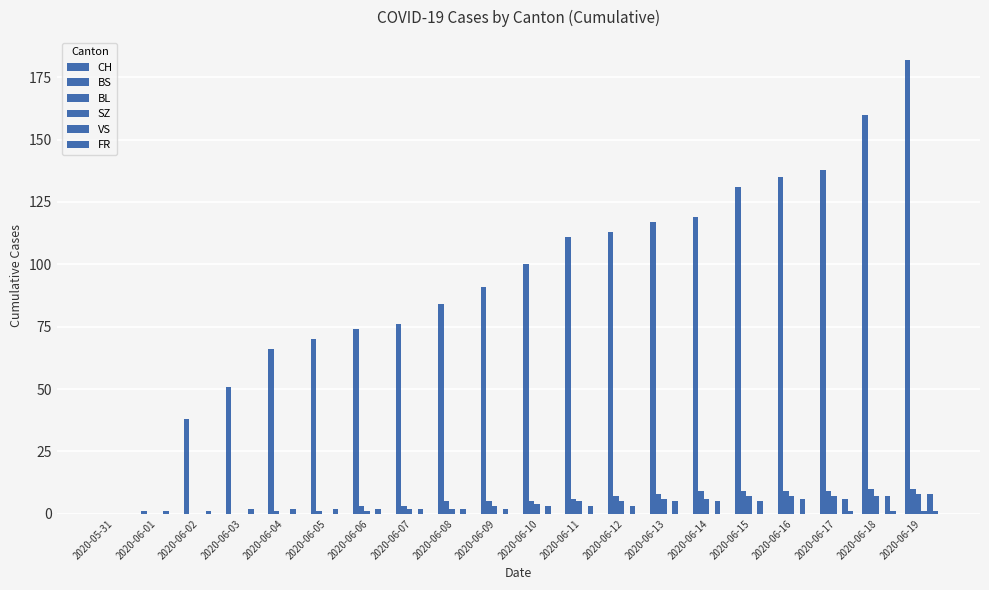

The CH series shows 1 at 2020-06-01. True or false?

True